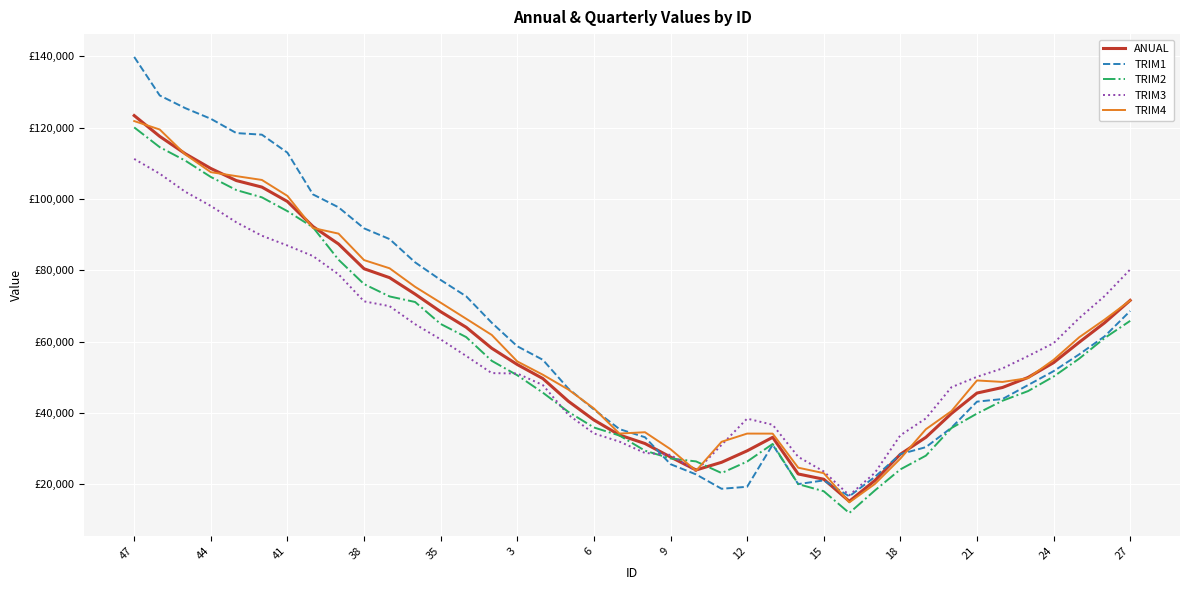

True or false: TRIM4 and TRIM1 intersect in this chart.

True